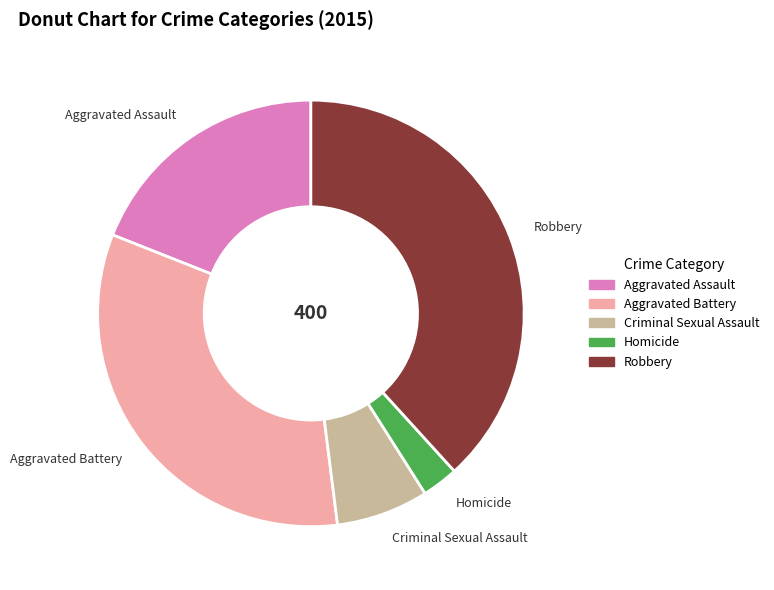

Rank the categories by value from highest to lowest.

Robbery, Aggravated Battery, Aggravated Assault, Criminal Sexual Assault, Homicide